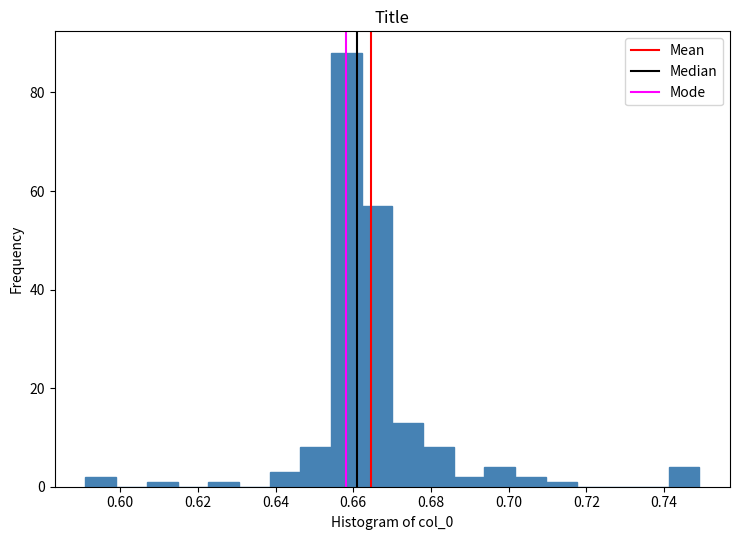

Around what value on the x-axis is the tallest bar? Give the approximate position of its centre, as read against the axis.

0.658